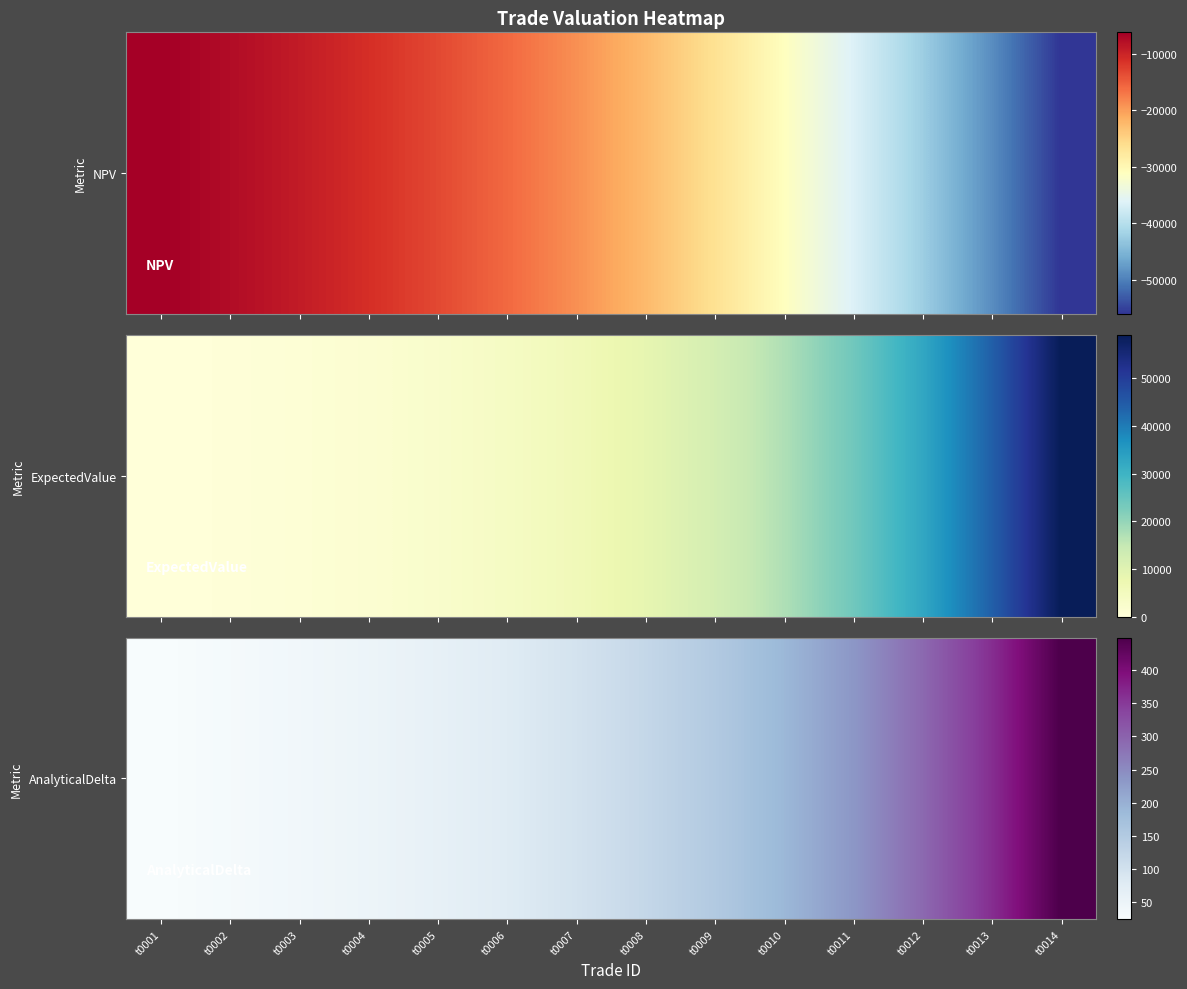

What is the average value?

155.6